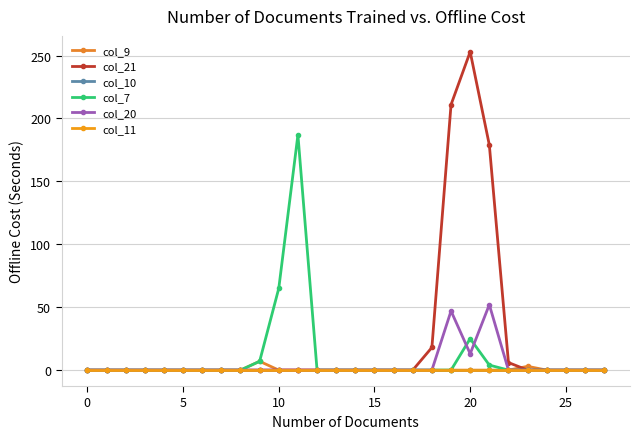

Reading right to left, transcribe all the data shown in this chart.

col_9: 0	0	0	0	3	0	0	0	0	0	0	0	0	0	0	0	0	0	7	0	0	0	0	0	0	0	0	0
col_21: 0	0	0	0	0	6	179	253	211	18	0	0	0	0	0	0	0	0	0	0	0	0	0	0	0	0	0	0
col_10: 0	0	0	0	0	0	0	0	0	0	0	0	0	0	0	0	0	0	0	0	0	0	0	0	0	0	0	0
col_7: 0	0	0	0	0	0	4	25	0	0	0	0	0	0	0	0	187	65	7	0	0	0	0	0	0	0	0	0
col_20: 0	0	0	0	0	0	52	13	47	0	0	0	0	0	0	0	0	0	0	0	0	0	0	0	0	0	0	0
col_11: 0	0	0	0	0	0	0	0	0	0	0	0	0	0	0	0	0	0	0	0	0	0	0	0	0	0	0	0